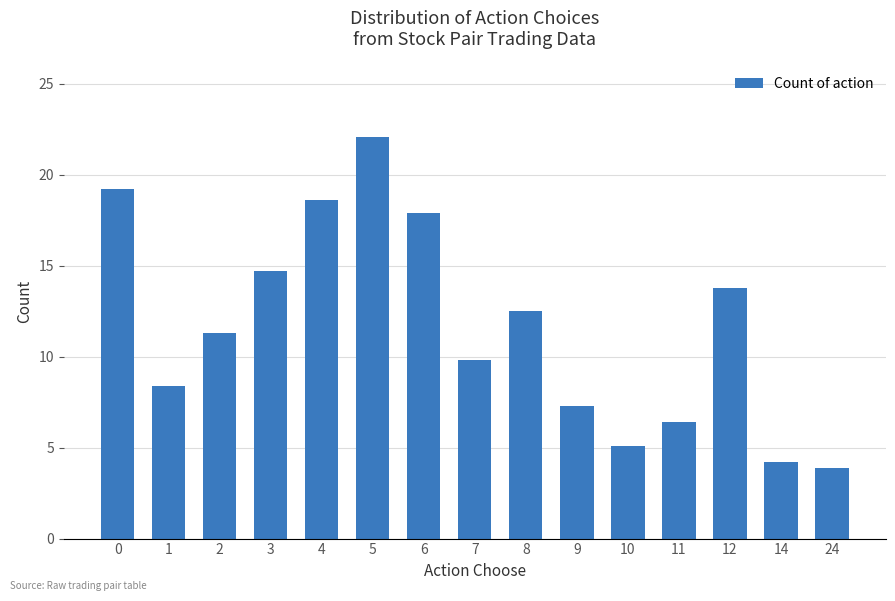

How many series are shown in this chart?

1